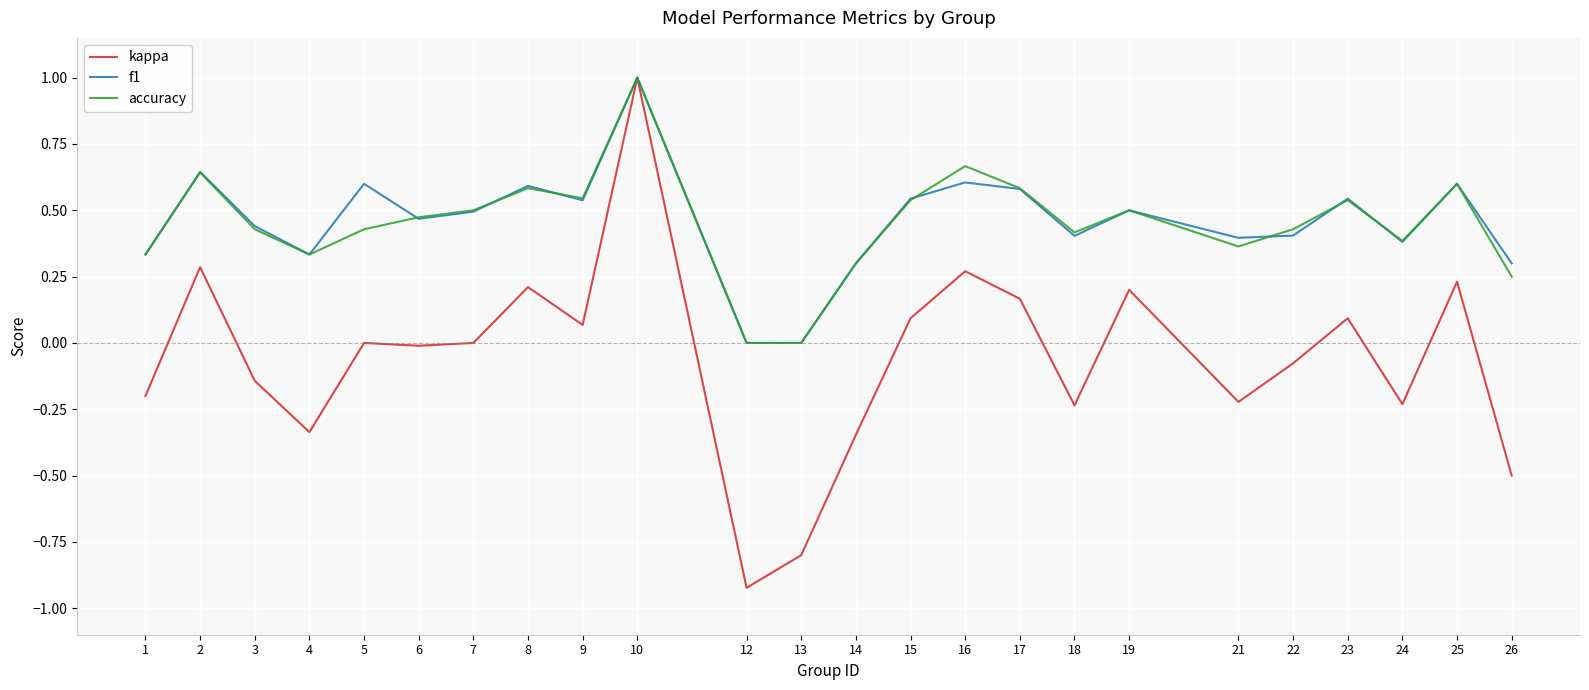

Is the value of f1 at 26 greater than the value of accuracy at 26?

Yes